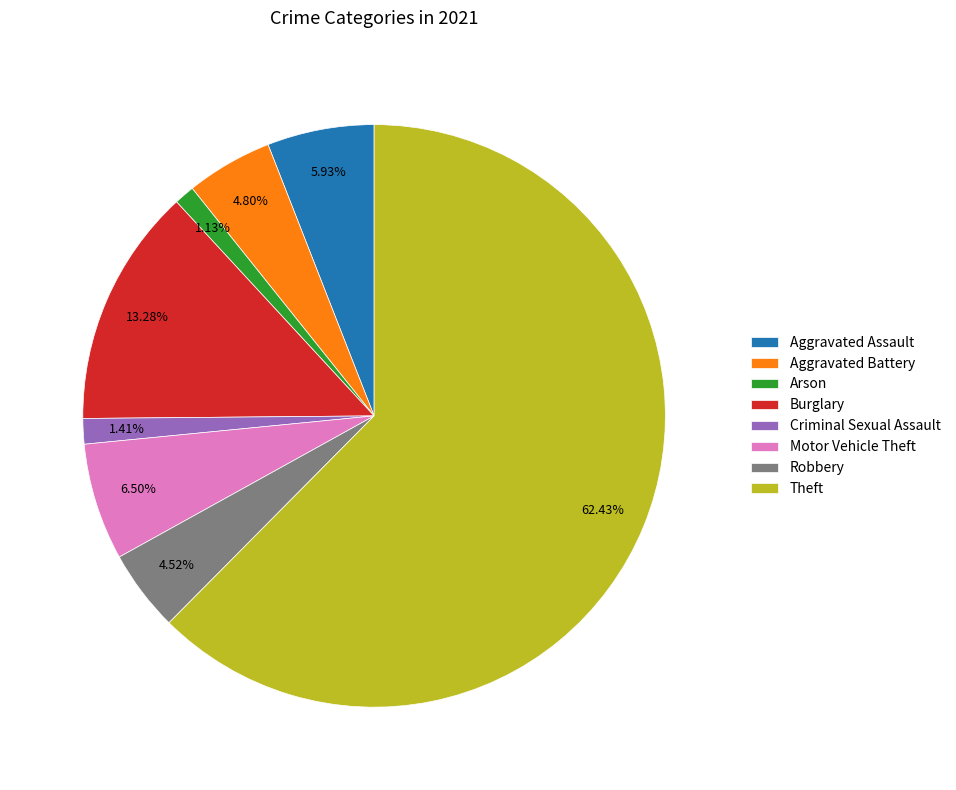

Which category accounts for the majority?

Theft